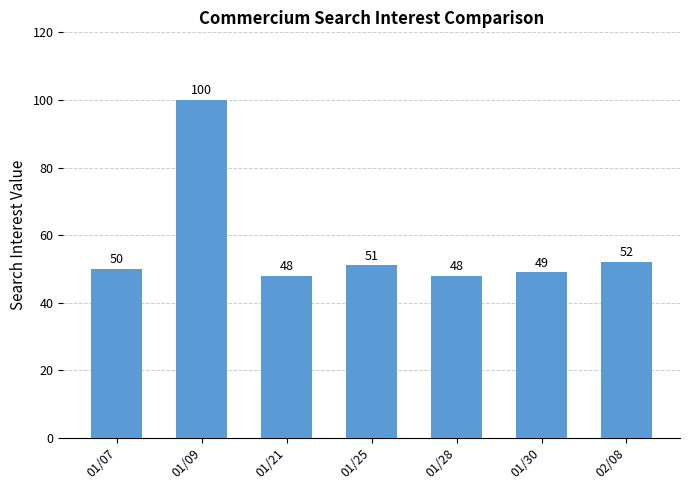

Reading right to left, transcribe all the data shown in this chart.

02/08=52	01/30=49	01/28=48	01/25=51	01/21=48	01/09=100	01/07=50